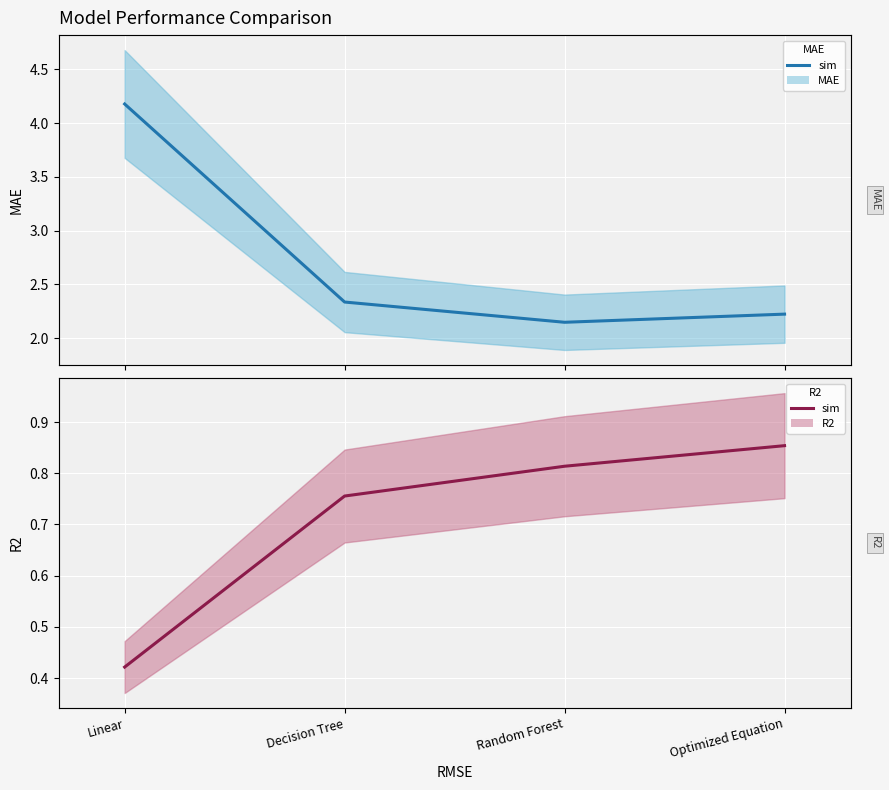

What is the label of the 1st point from the right?

Optimized Equation